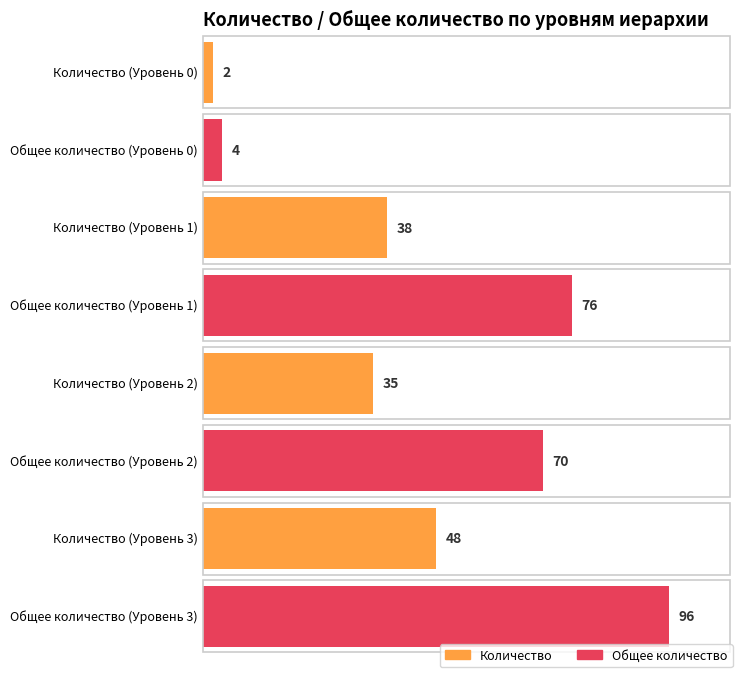

Which series has the largest total across all categories?

Общее количество